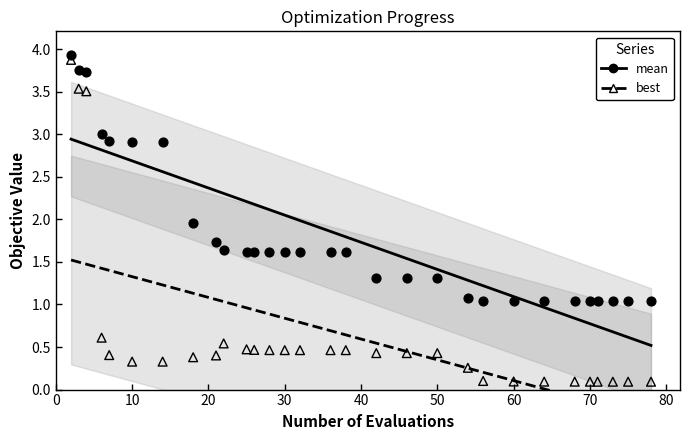

Across all data points, what is the range of Y values (max minus min)?

3.8